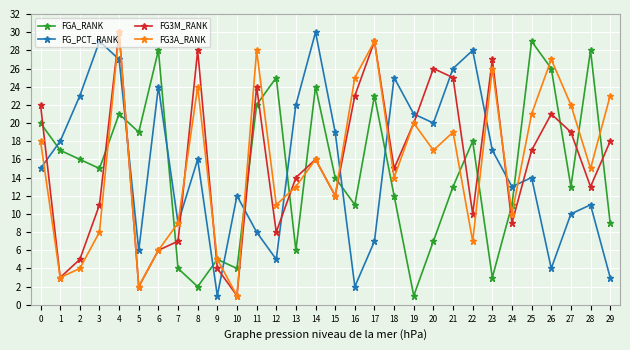

Is the value of FGA_RANK at 26 greater than the value of FG_PCT_RANK at 23?

Yes